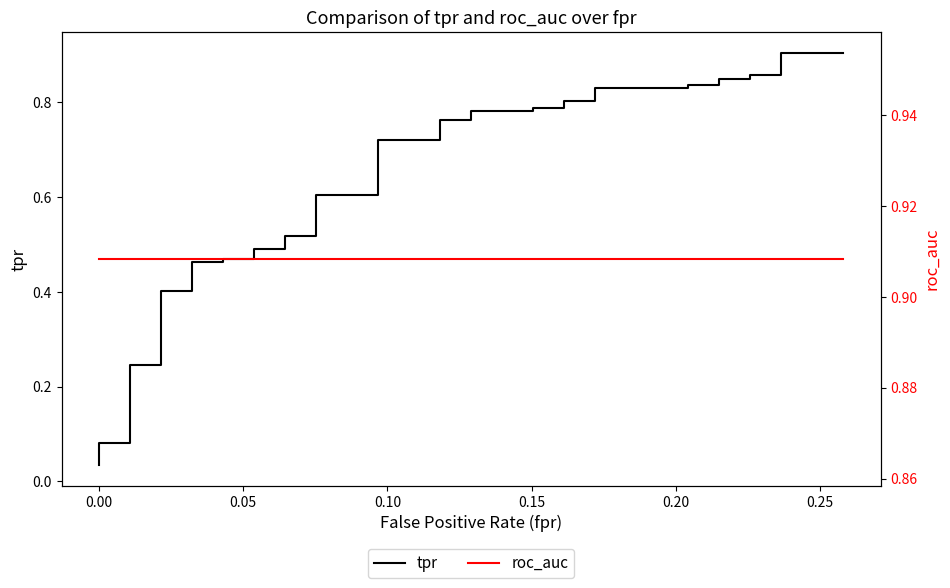

What is the minimum value for roc_auc?

0.9